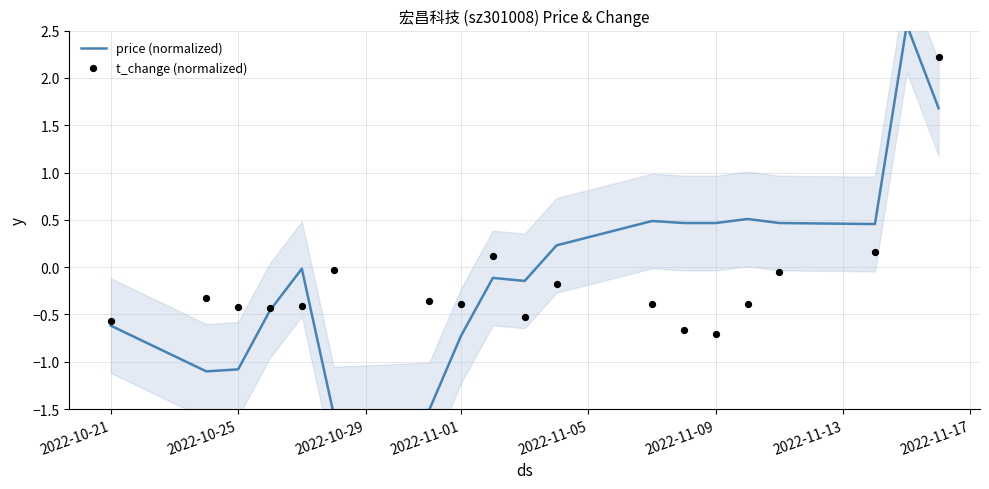

What are all the series names shown in the legend?

price (normalized), t_change (normalized)